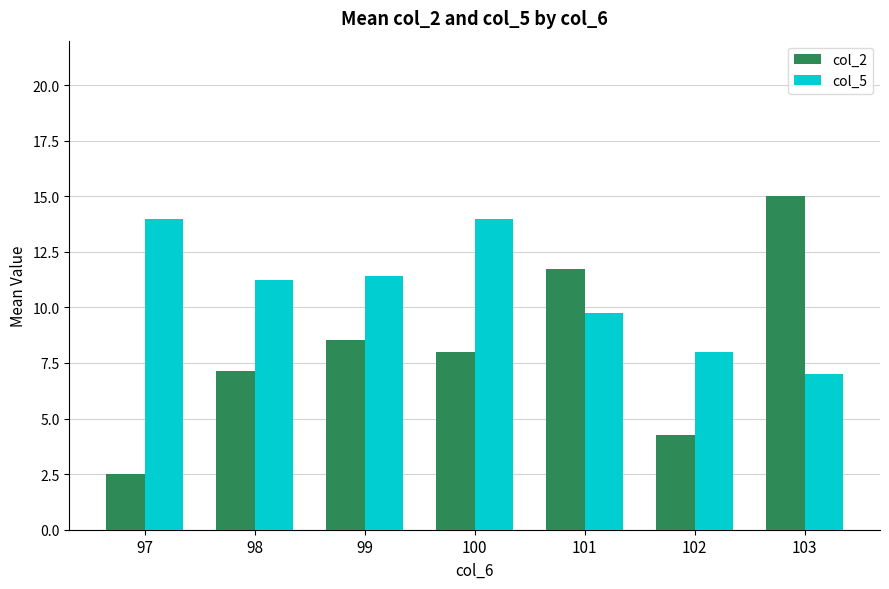

Which series has the largest range (max minus min)?

col_2